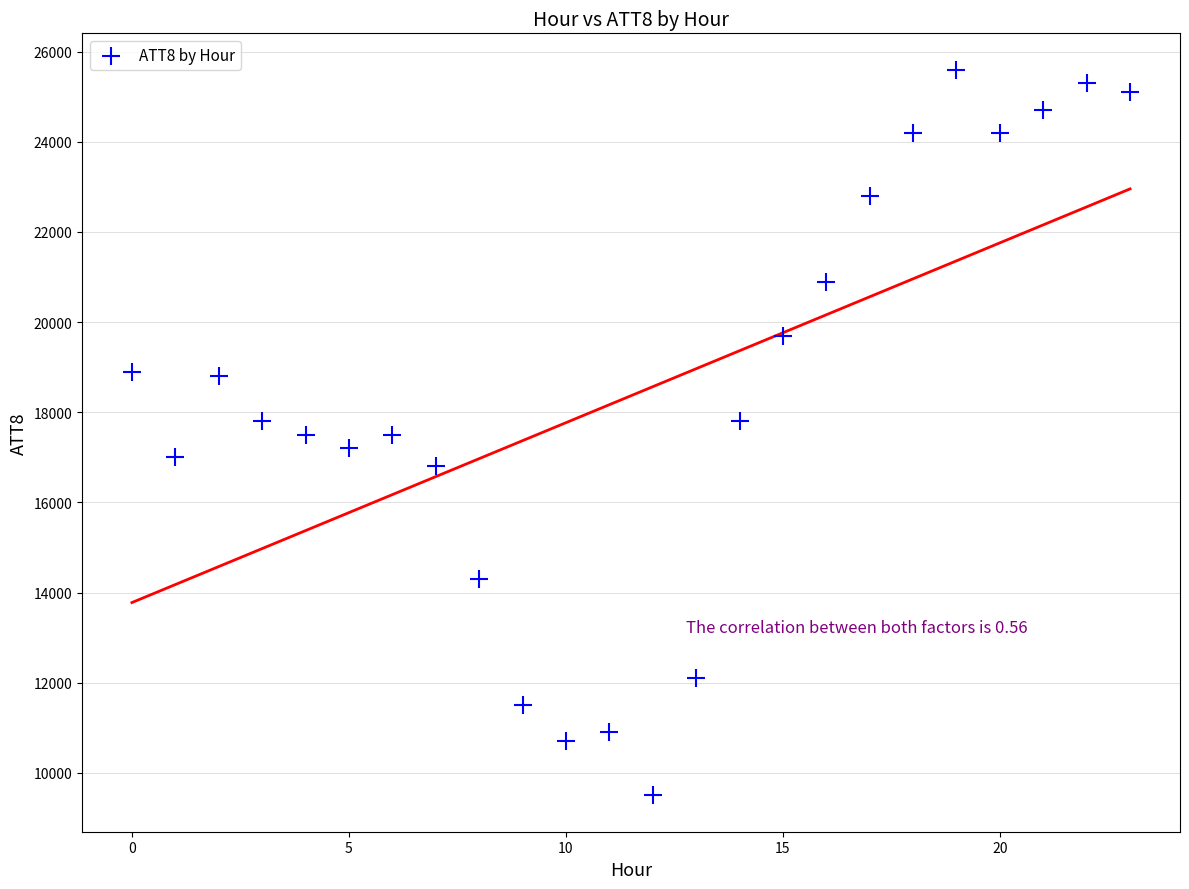

What is the range of Y values (max minus min)?

16100